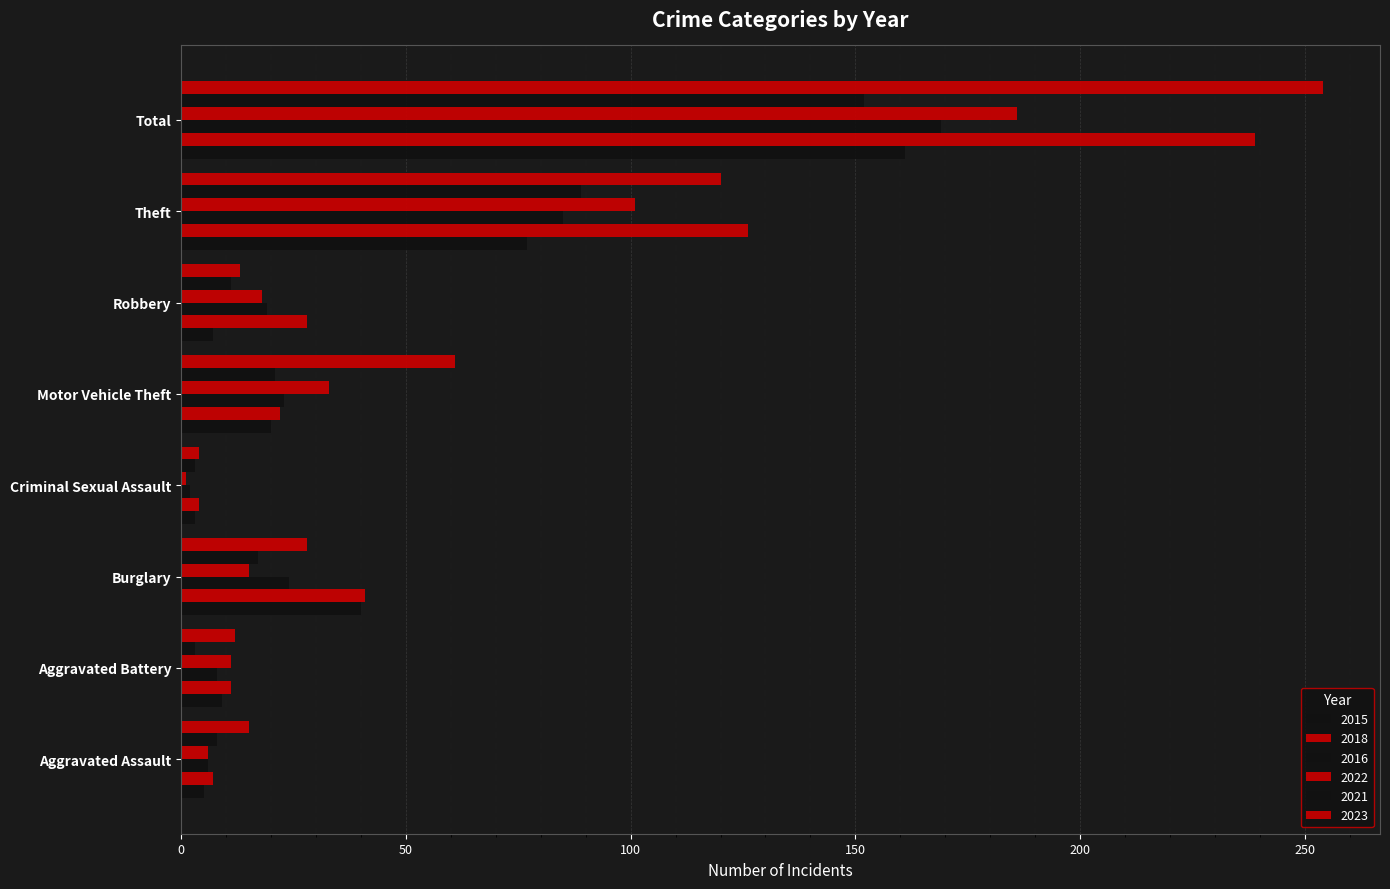

What is the difference between the second highest and second lowest values in the 2021 series?

86